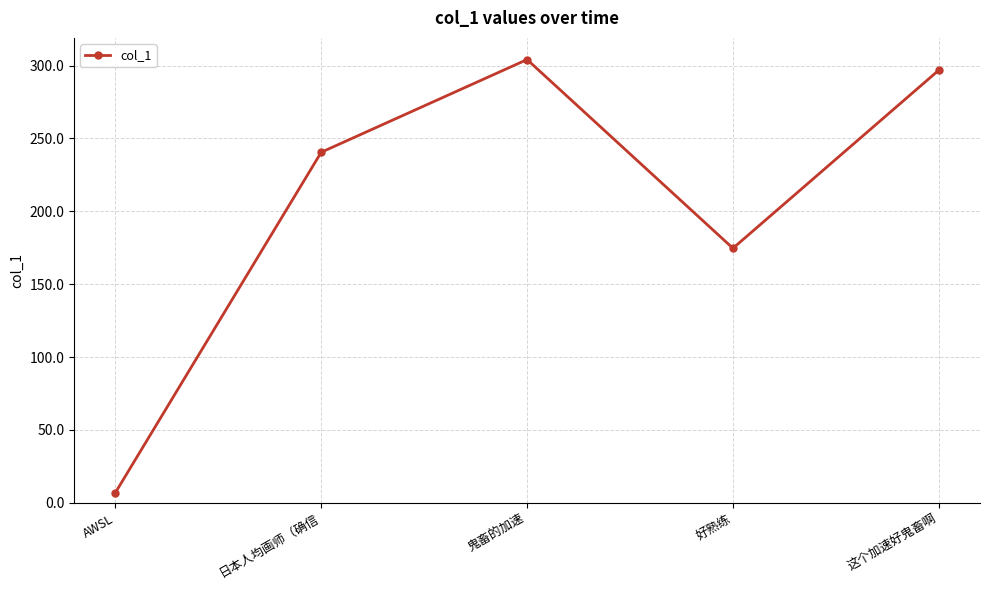

What value does the data have at 好熟练?

174.6